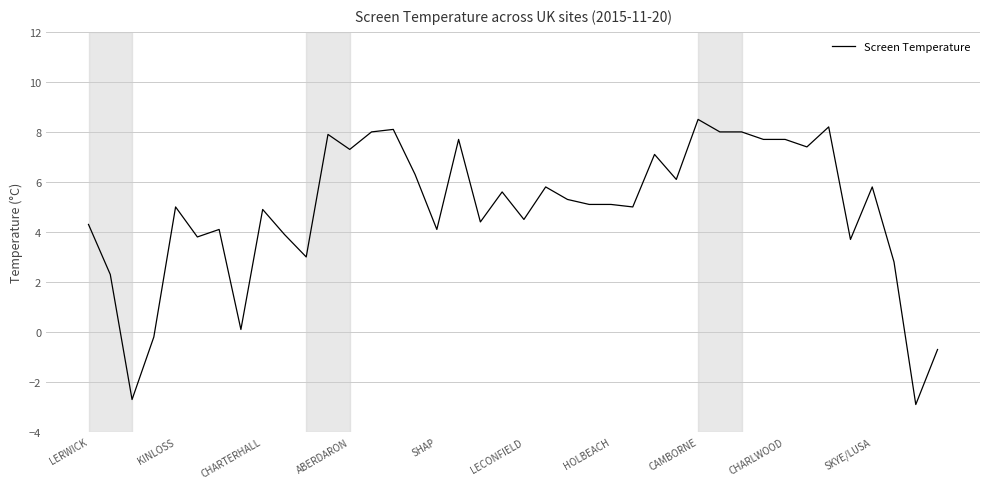

Is this an area chart (filled region under the line)?

No